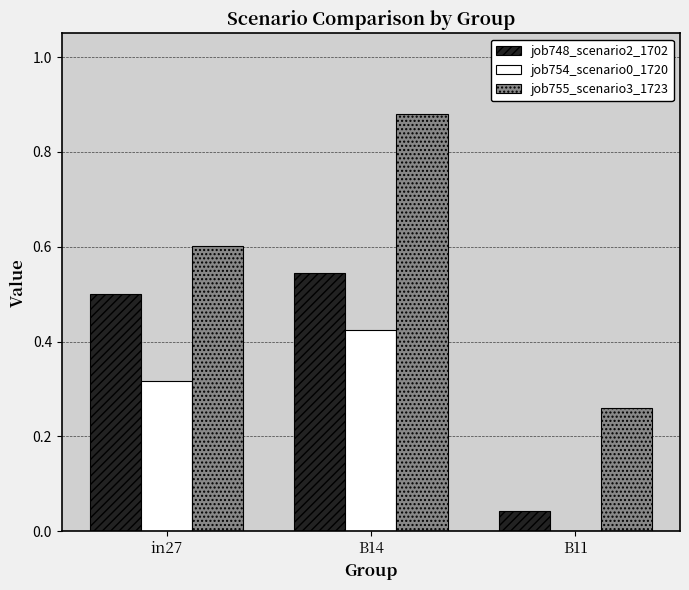

What is the sum of all job748_scenario2_1702 values?

1.1